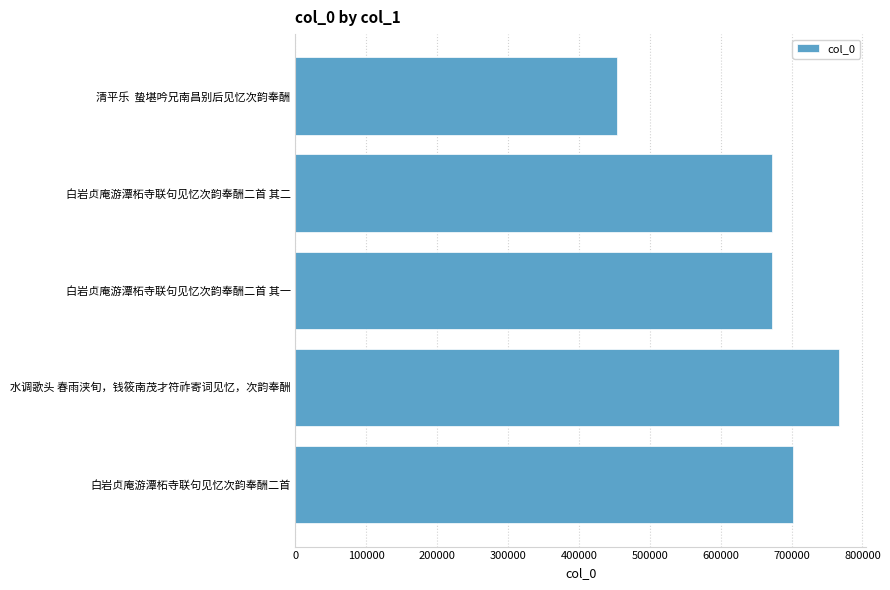

How many data points are less than 672708?

2